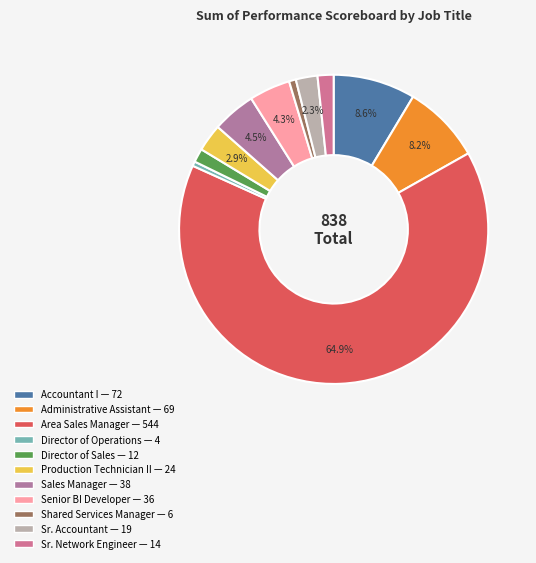

Is the sum of Director of Operations and Administrative Assistant greater than half?

No